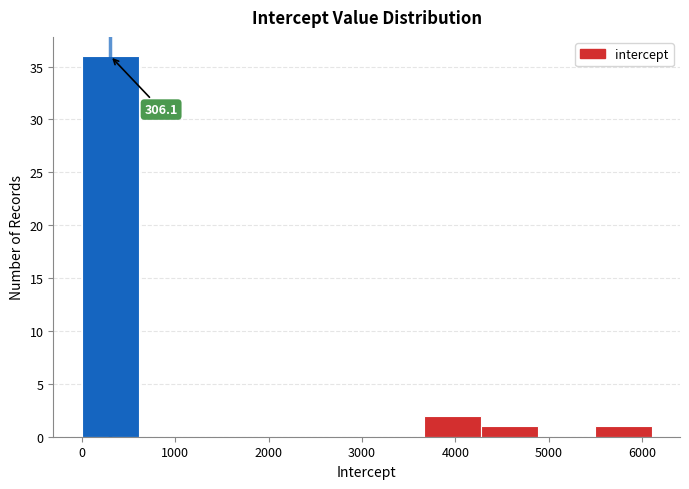

Over which range of the x-axis is the bar tallest?

0 to 600